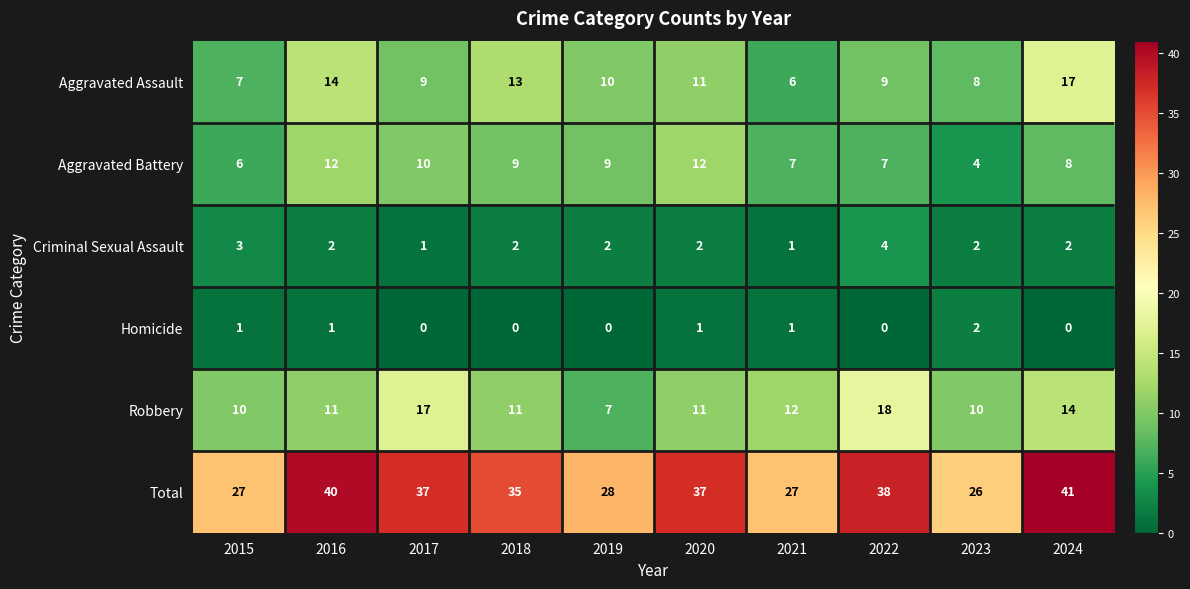

The value of Criminal Sexual Assault at 2024 is 3. True or false?

False